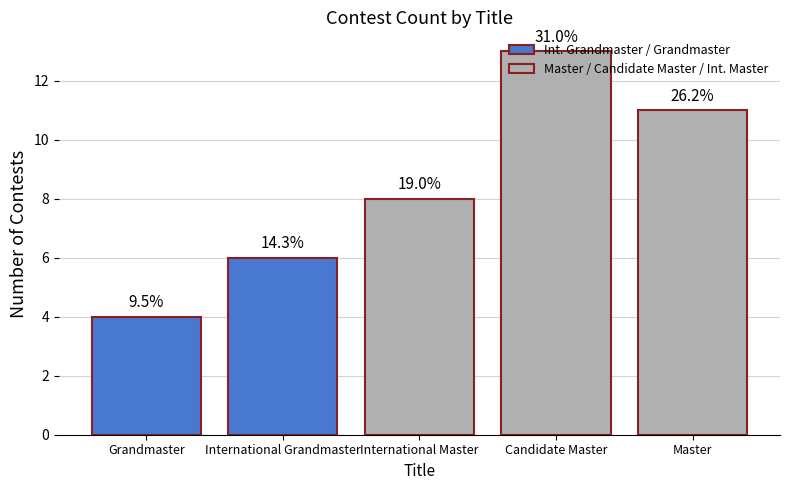

What position from the right is Candidate Master?

2